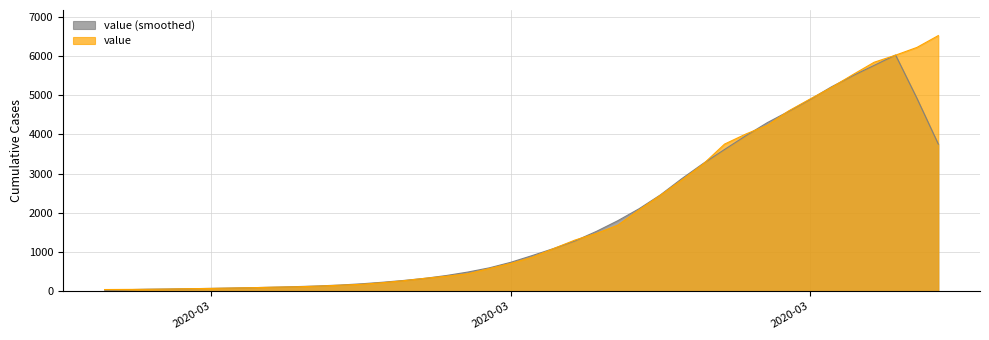

What are all the series names shown in the legend?

value (smoothed), value